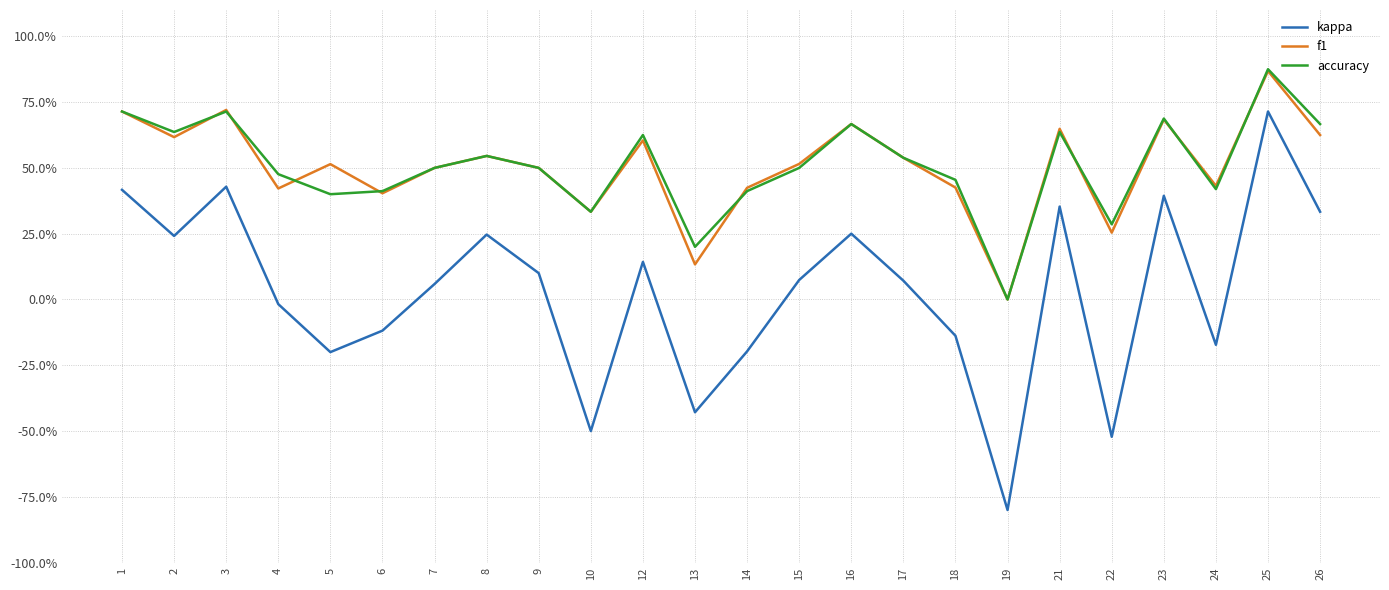

What are all the series names shown in the legend?

kappa, f1, accuracy